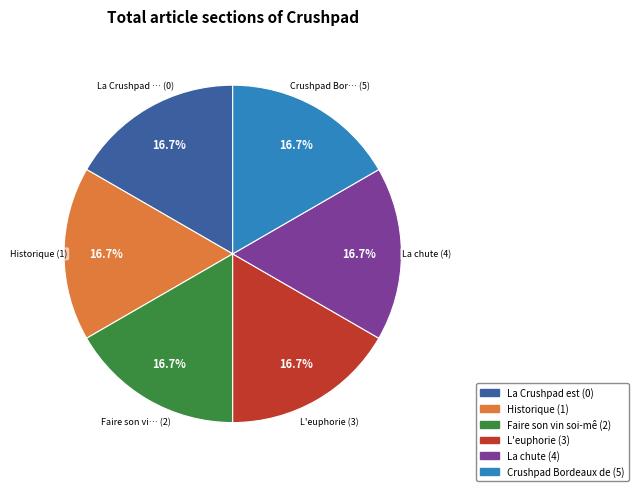

Does any single category account for the majority?

No